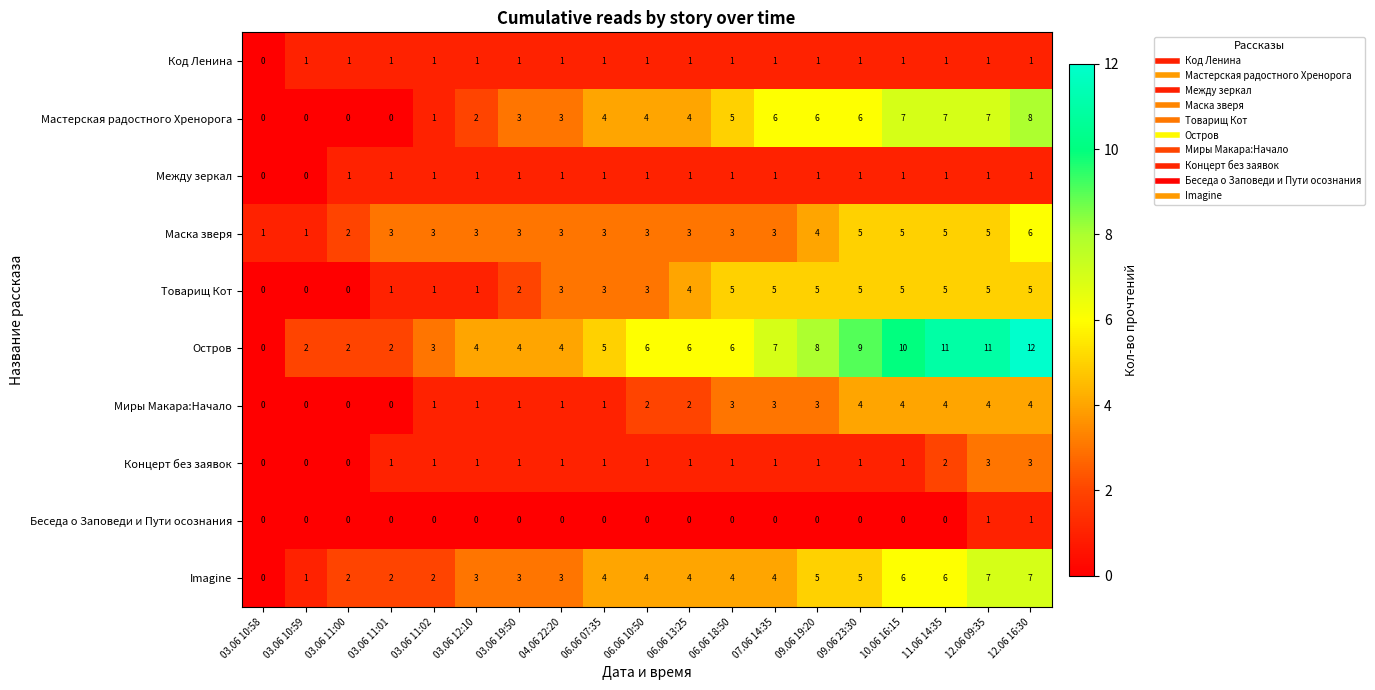

Which series has the largest total across all categories?

Остров